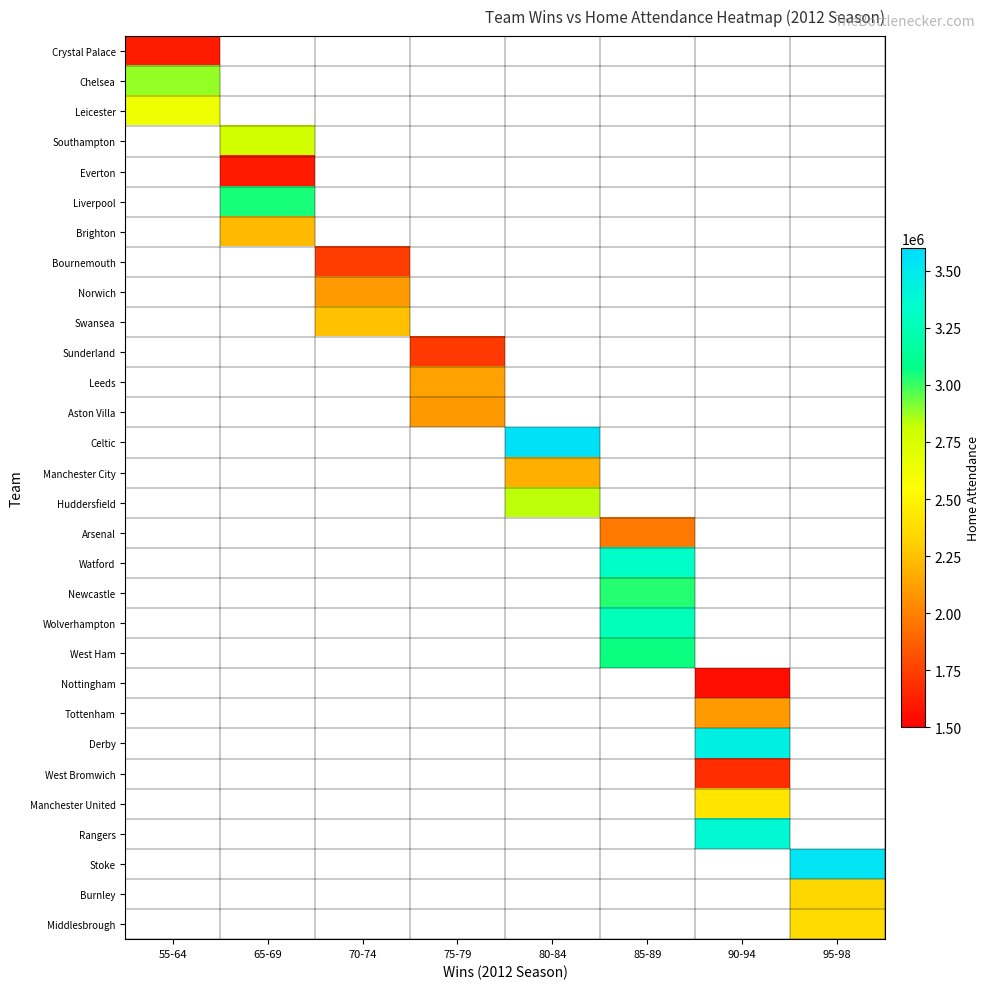

What is the minimum value shown in the chart?

1559681.0